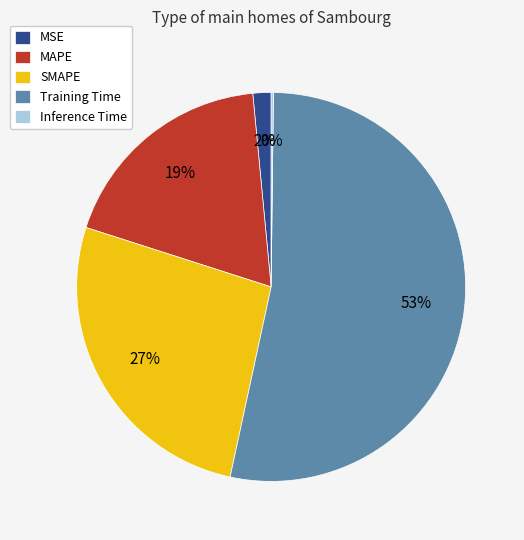

Is there a majority slice in this chart?

Yes